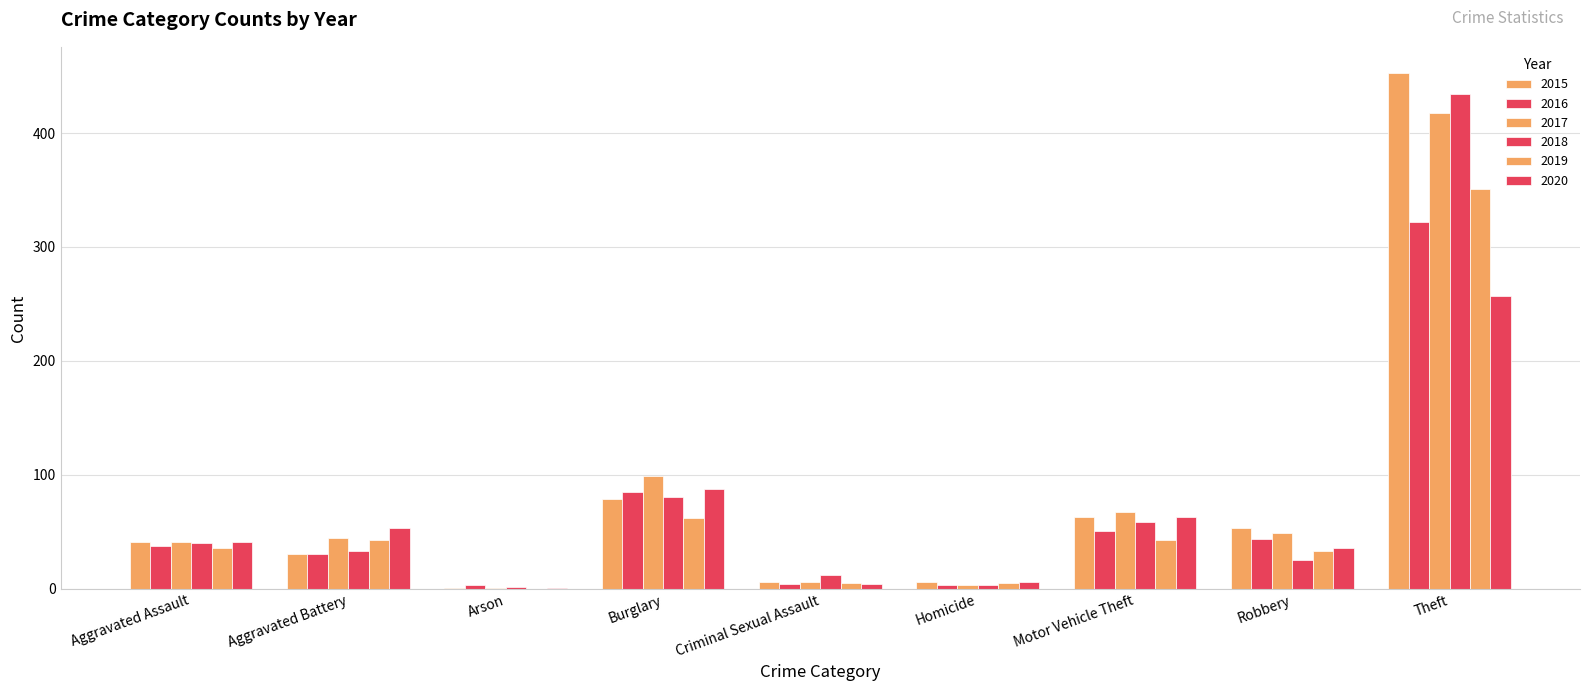

What is the label of the 4th bar from the right?

Homicide